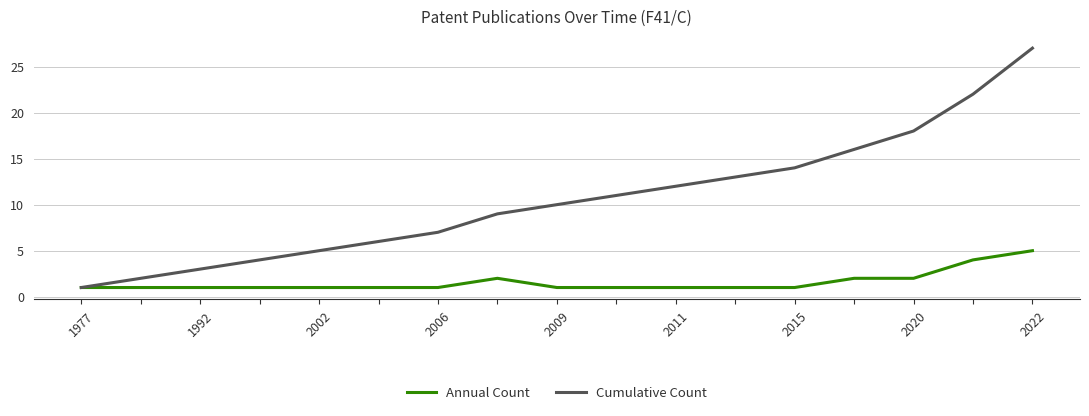

Rank the series by their average value, from lowest to highest.

Annual Count, Cumulative Count